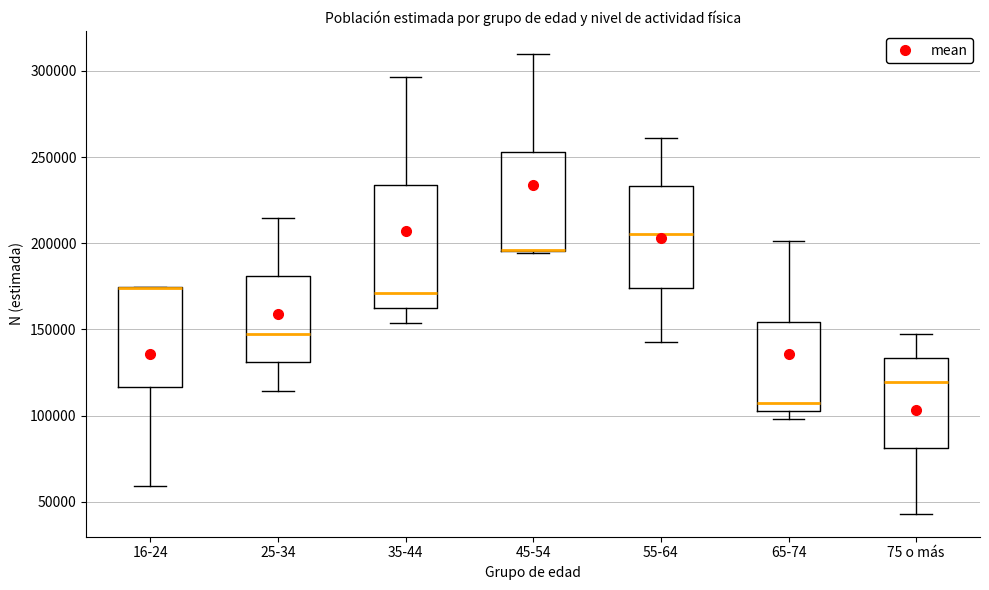

Where does the upper whisker of the box for 65-74 end on the y-axis? The values are not printed on the chart, so give them approximately, as read against the axis.

200000